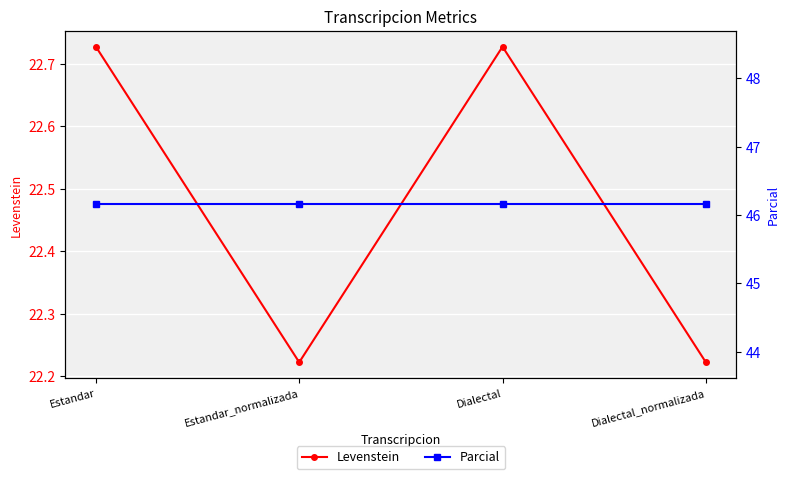

Which category has the lowest value across all series?

Estandar_normalizada